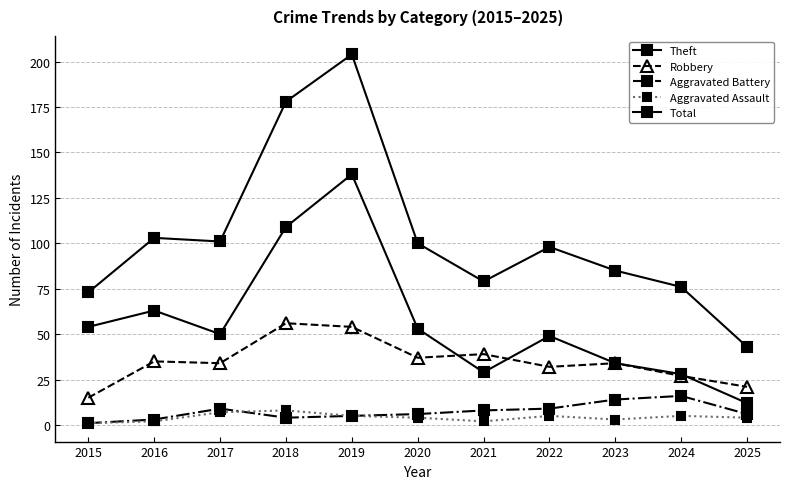

What is the difference between the maximum and minimum values in the Aggravated Assault series?

7